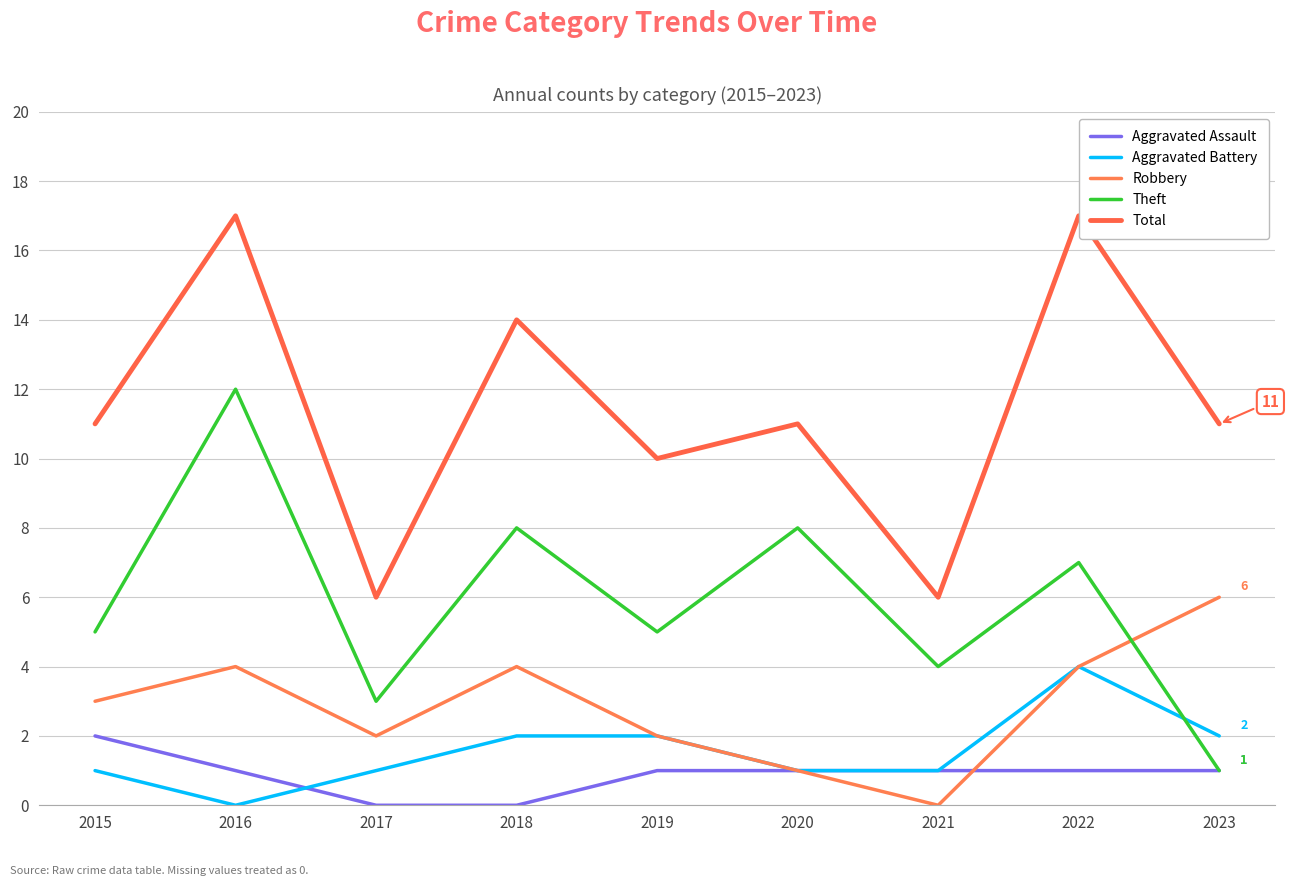

What is the highest value of the Theft series?

12